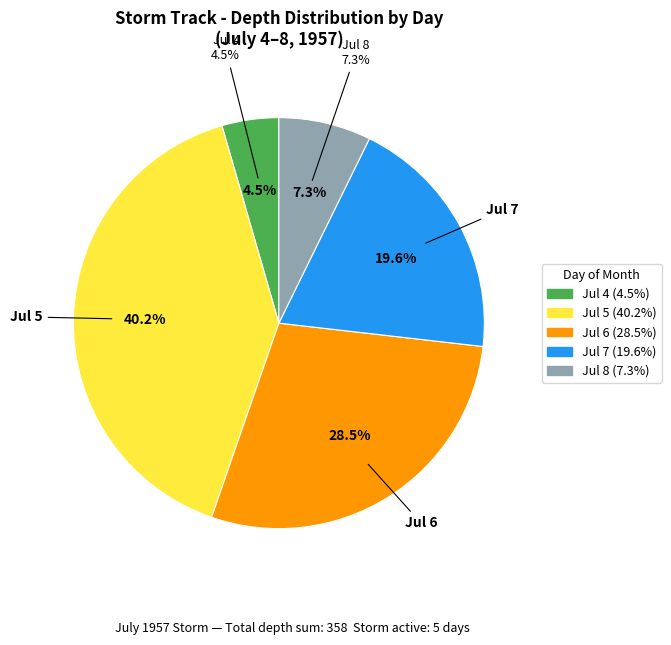

Which category has the smallest portion of the pie?

day_4